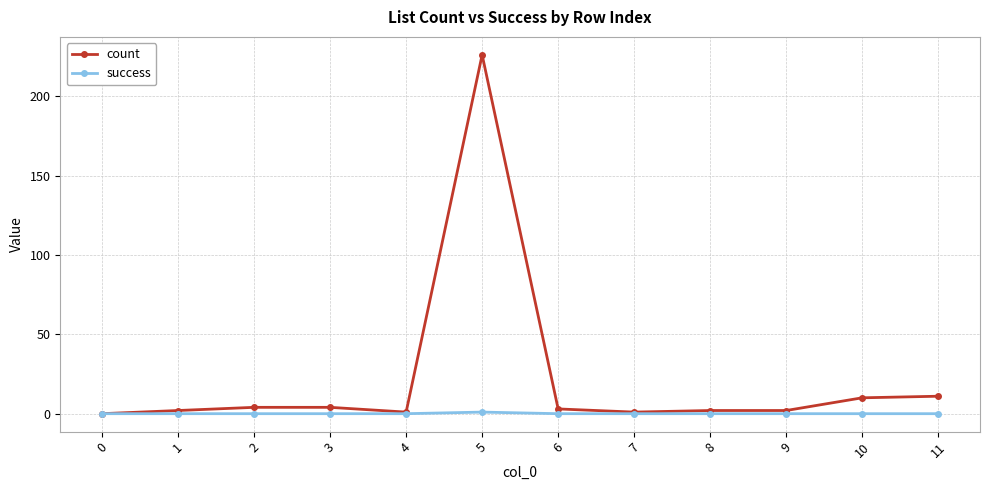

The value of success at 2 is 0. True or false?

True